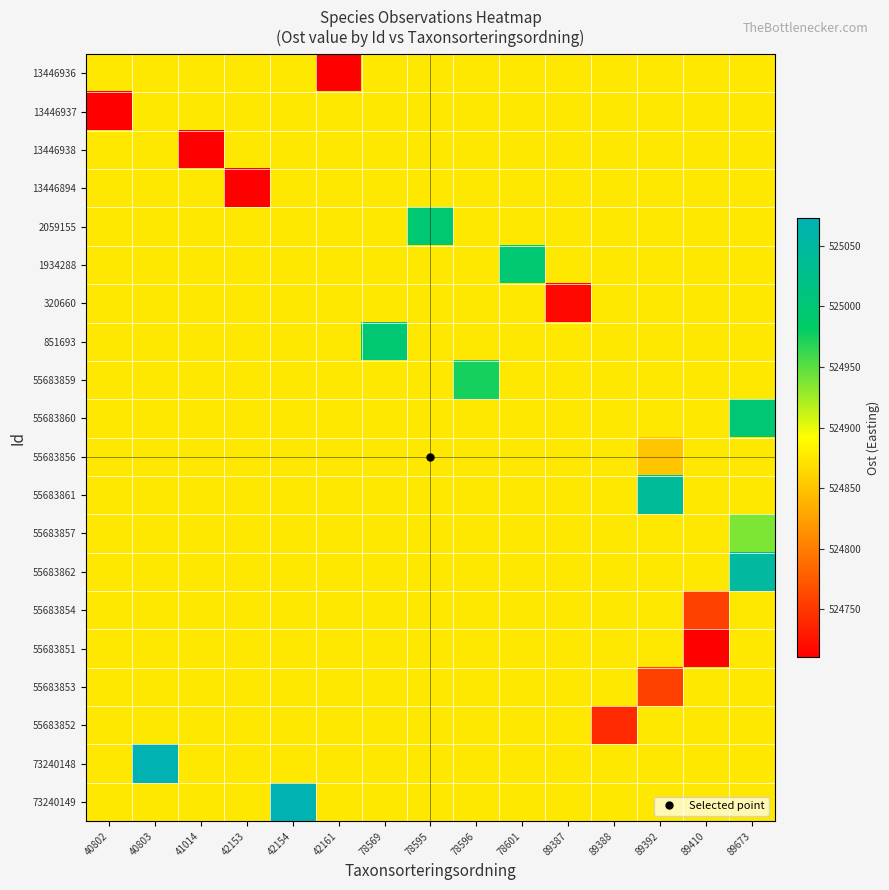

Reading left to right, list all the values displayed in this chart.

row_0: 40802=524875.7	40803=524875.7	41014=524875.7	42153=524875.7	42154=524875.7	42161=524710.3	78569=524875.7	78595=524875.7	78596=524875.7	78601=524875.7	89387=524875.7	89388=524875.7	89392=524875.7	89410=524875.7	89673=524875.7
row_1: 40802=524710.3	40803=524875.7	41014=524875.7	42153=524875.7	42154=524875.7	42161=524875.7	78569=524875.7	78595=524875.7	78596=524875.7	78601=524875.7	89387=524875.7	89388=524875.7	89392=524875.7	89410=524875.7	89673=524875.7
row_2: 40802=524875.7	40803=524875.7	41014=524710.3	42153=524875.7	42154=524875.7	42161=524875.7	78569=524875.7	78595=524875.7	78596=524875.7	78601=524875.7	89387=524875.7	89388=524875.7	89392=524875.7	89410=524875.7	89673=524875.7
row_3: 40802=524875.7	40803=524875.7	41014=524875.7	42153=524710.3	42154=524875.7	42161=524875.7	78569=524875.7	78595=524875.7	78596=524875.7	78601=524875.7	89387=524875.7	89388=524875.7	89392=524875.7	89410=524875.7	89673=524875.7
row_4: 40802=524875.7	40803=524875.7	41014=524875.7	42153=524875.7	42154=524875.7	42161=524875.7	78569=524875.7	78595=524996.8	78596=524875.7	78601=524875.7	89387=524875.7	89388=524875.7	89392=524875.7	89410=524875.7	89673=524875.7
row_5: 40802=524875.7	40803=524875.7	41014=524875.7	42153=524875.7	42154=524875.7	42161=524875.7	78569=524875.7	78595=524875.7	78596=524875.7	78601=524996.8	89387=524875.7	89388=524875.7	89392=524875.7	89410=524875.7	89673=524875.7
row_6: 40802=524875.7	40803=524875.7	41014=524875.7	42153=524875.7	42154=524875.7	42161=524875.7	78569=524875.7	78595=524875.7	78596=524875.7	78601=524875.7	89387=524717.2	89388=524875.7	89392=524875.7	89410=524875.7	89673=524875.7
row_7: 40802=524875.7	40803=524875.7	41014=524875.7	42153=524875.7	42154=524875.7	42161=524875.7	78569=524996.8	78595=524875.7	78596=524875.7	78601=524875.7	89387=524875.7	89388=524875.7	89392=524875.7	89410=524875.7	89673=524875.7
row_8: 40802=524875.7	40803=524875.7	41014=524875.7	42153=524875.7	42154=524875.7	42161=524875.7	78569=524875.7	78595=524875.7	78596=524975.0	78601=524875.7	89387=524875.7	89388=524875.7	89392=524875.7	89410=524875.7	89673=524875.7
row_9: 40802=524875.7	40803=524875.7	41014=524875.7	42153=524875.7	42154=524875.7	42161=524875.7	78569=524875.7	78595=524875.7	78596=524875.7	78601=524875.7	89387=524875.7	89388=524875.7	89392=524875.7	89410=524875.7	89673=524999.2
row_10: 40802=524875.7	40803=524875.7	41014=524875.7	42153=524875.7	42154=524875.7	42161=524875.7	78569=524875.7	78595=524875.7	78596=524875.7	78601=524875.7	89387=524875.7	89388=524875.7	89392=524851.2	89410=524875.7	89673=524875.7
row_11: 40802=524875.7	40803=524875.7	41014=524875.7	42153=524875.7	42154=524875.7	42161=524875.7	78569=524875.7	78595=524875.7	78596=524875.7	78601=524875.7	89387=524875.7	89388=524875.7	89392=525041.9	89410=524875.7	89673=524875.7
row_12: 40802=524875.7	40803=524875.7	41014=524875.7	42153=524875.7	42154=524875.7	42161=524875.7	78569=524875.7	78595=524875.7	78596=524875.7	78601=524875.7	89387=524875.7	89388=524875.7	89392=524875.7	89410=524875.7	89673=524937.2
row_13: 40802=524875.7	40803=524875.7	41014=524875.7	42153=524875.7	42154=524875.7	42161=524875.7	78569=524875.7	78595=524875.7	78596=524875.7	78601=524875.7	89387=524875.7	89388=524875.7	89392=524875.7	89410=524875.7	89673=525048.9
row_14: 40802=524875.7	40803=524875.7	41014=524875.7	42153=524875.7	42154=524875.7	42161=524875.7	78569=524875.7	78595=524875.7	78596=524875.7	78601=524875.7	89387=524875.7	89388=524875.7	89392=524875.7	89410=524757.0	89673=524875.7
row_15: 40802=524875.7	40803=524875.7	41014=524875.7	42153=524875.7	42154=524875.7	42161=524875.7	78569=524875.7	78595=524875.7	78596=524875.7	78601=524875.7	89387=524875.7	89388=524875.7	89392=524875.7	89410=524710.8	89673=524875.7
row_16: 40802=524875.7	40803=524875.7	41014=524875.7	42153=524875.7	42154=524875.7	42161=524875.7	78569=524875.7	78595=524875.7	78596=524875.7	78601=524875.7	89387=524875.7	89388=524875.7	89392=524757.0	89410=524875.7	89673=524875.7
row_17: 40802=524875.7	40803=524875.7	41014=524875.7	42153=524875.7	42154=524875.7	42161=524875.7	78569=524875.7	78595=524875.7	78596=524875.7	78601=524875.7	89387=524875.7	89388=524740.9	89392=524875.7	89410=524875.7	89673=524875.7
row_18: 40802=524875.7	40803=525073.1	41014=524875.7	42153=524875.7	42154=524875.7	42161=524875.7	78569=524875.7	78595=524875.7	78596=524875.7	78601=524875.7	89387=524875.7	89388=524875.7	89392=524875.7	89410=524875.7	89673=524875.7
row_19: 40802=524875.7	40803=524875.7	41014=524875.7	42153=524875.7	42154=525073.1	42161=524875.7	78569=524875.7	78595=524875.7	78596=524875.7	78601=524875.7	89387=524875.7	89388=524875.7	89392=524875.7	89410=524875.7	89673=524875.7